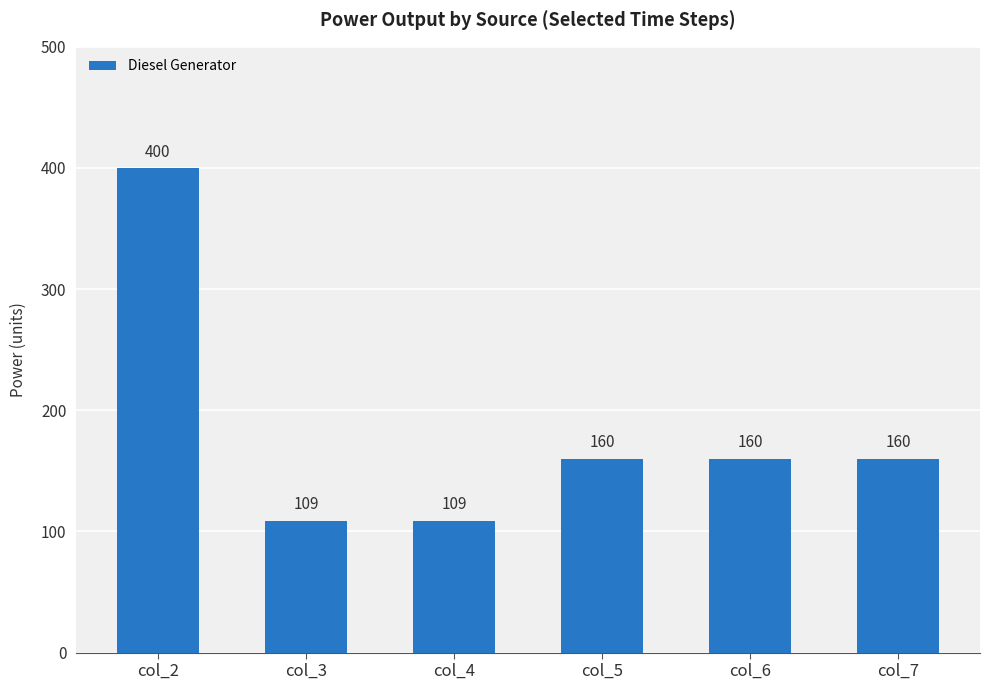

How many categories are shown in the chart?

6